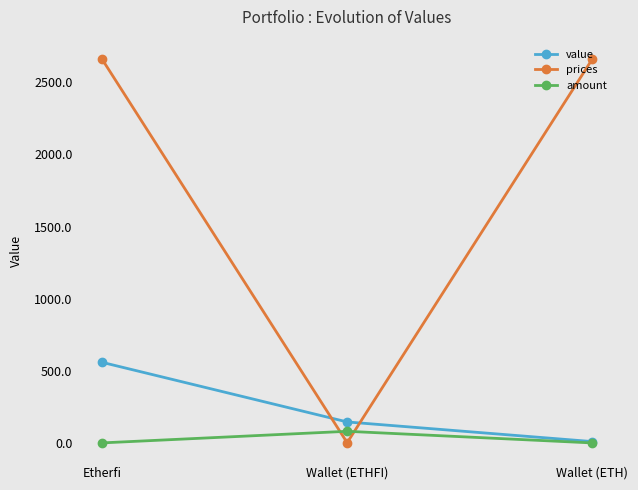

What is the total value across all series at Wallet (ETH)?

2672.1